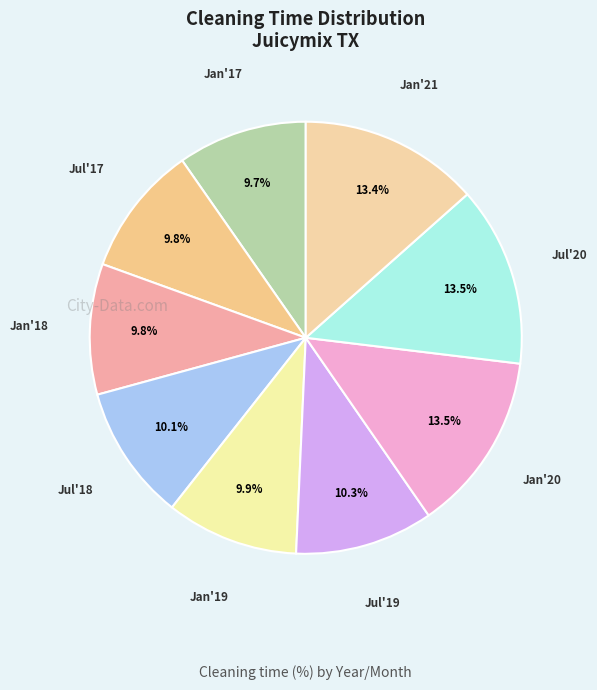

How many segments does this pie chart have?

9